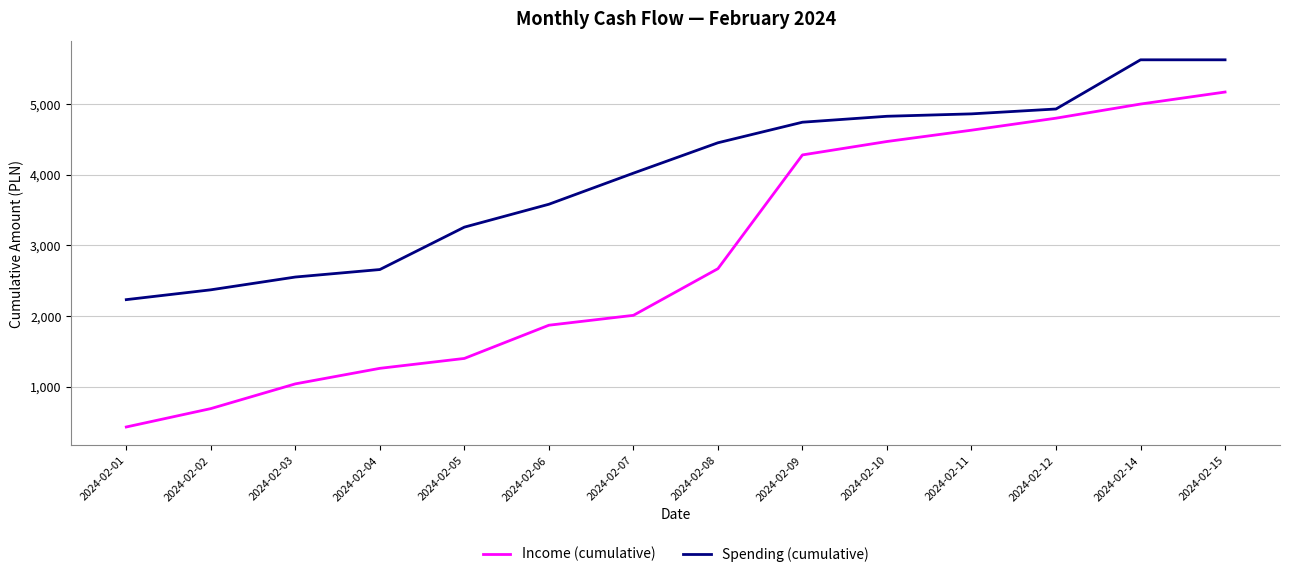

Which label corresponds to the smallest value in the chart?

2024-02-01